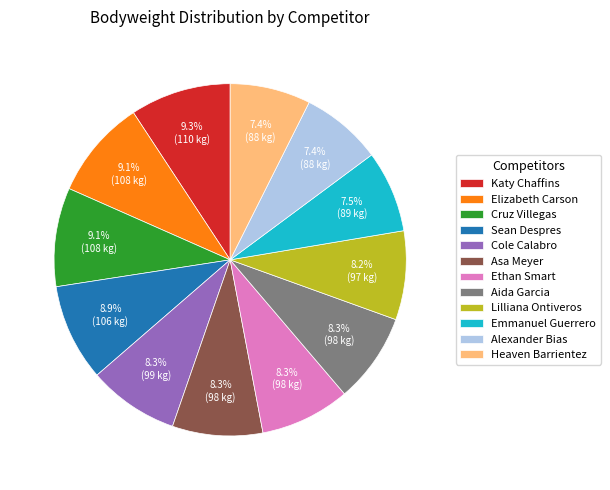

How many segments does this pie chart have?

12